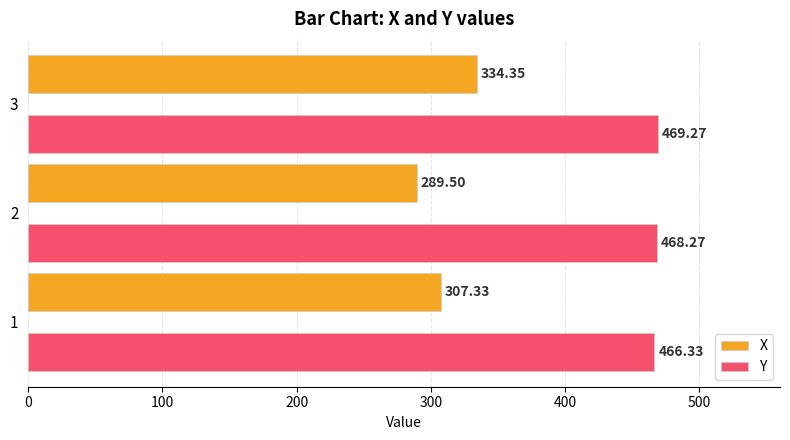

Which series changed the most between 2 and 3?

X